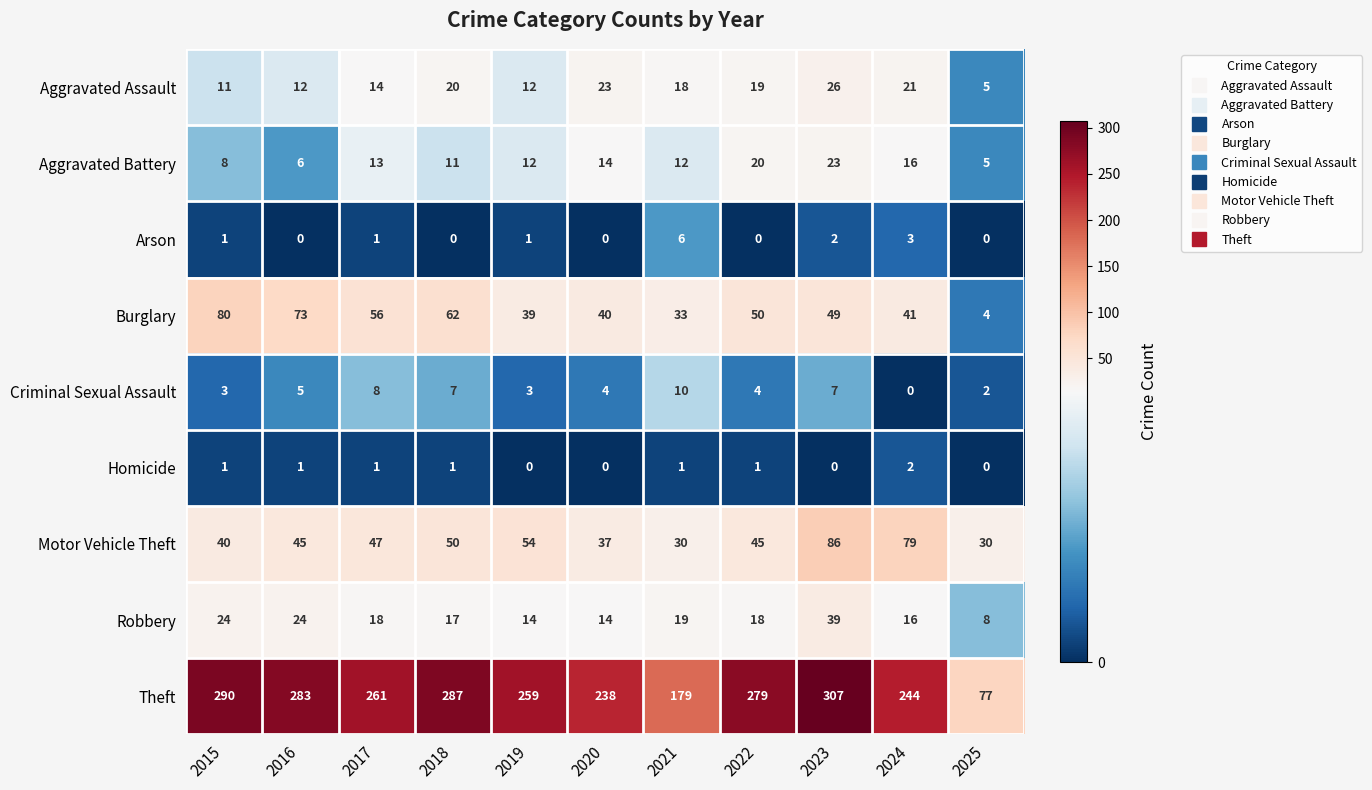

What is the approximate value of Aggravated Assault at 2023?

26